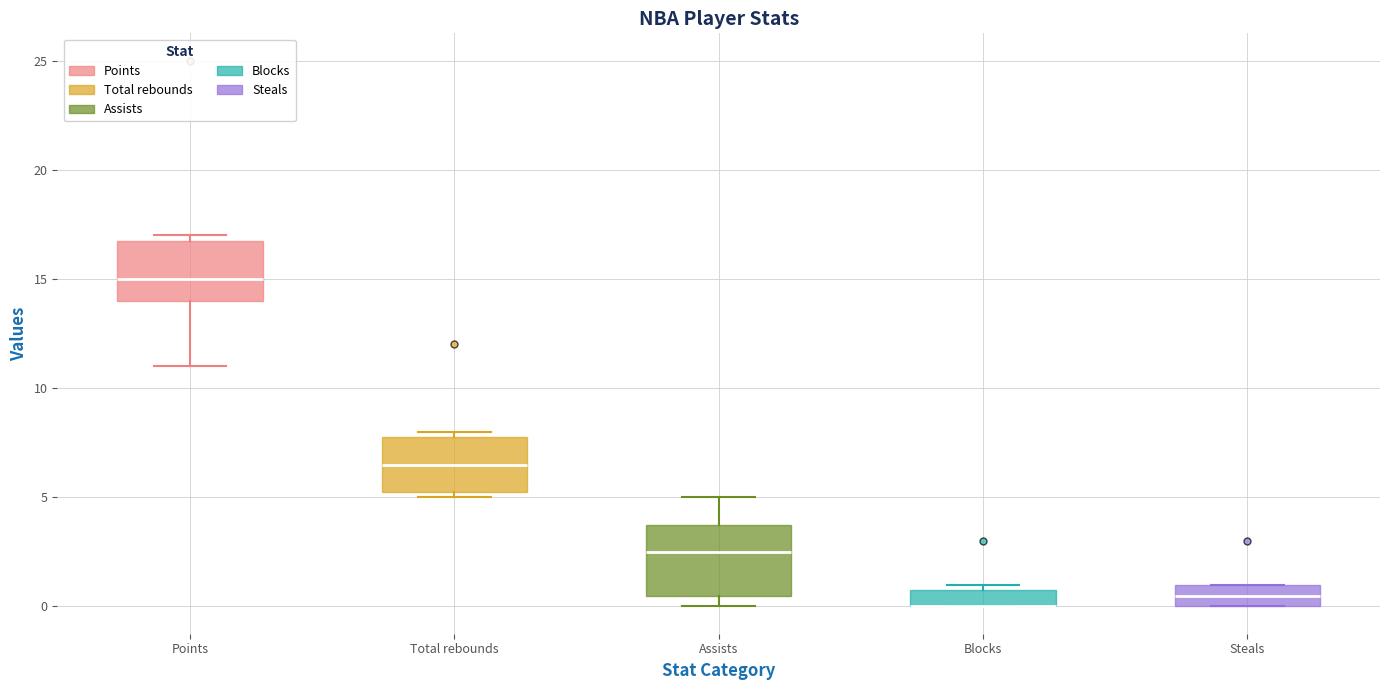

Comparing the boxes themselves (not the whiskers), which one is the tallest?

Assists